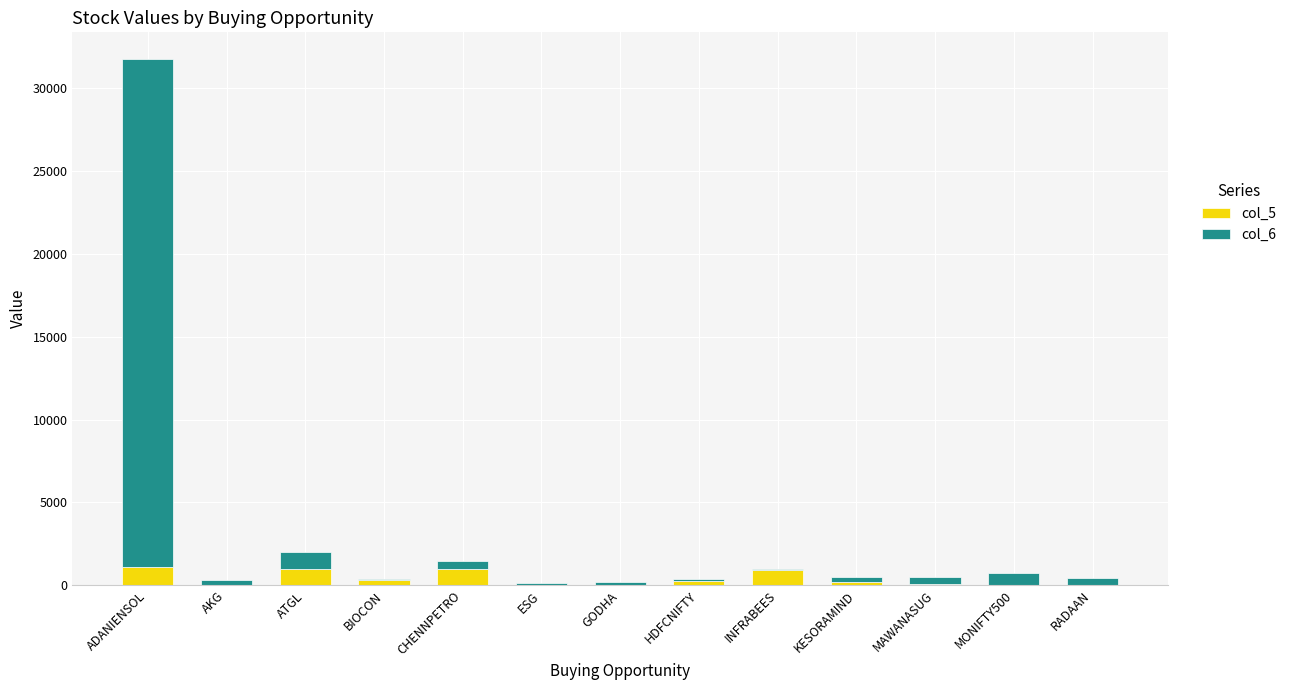

What is the maximum value for col_5?

1106.7